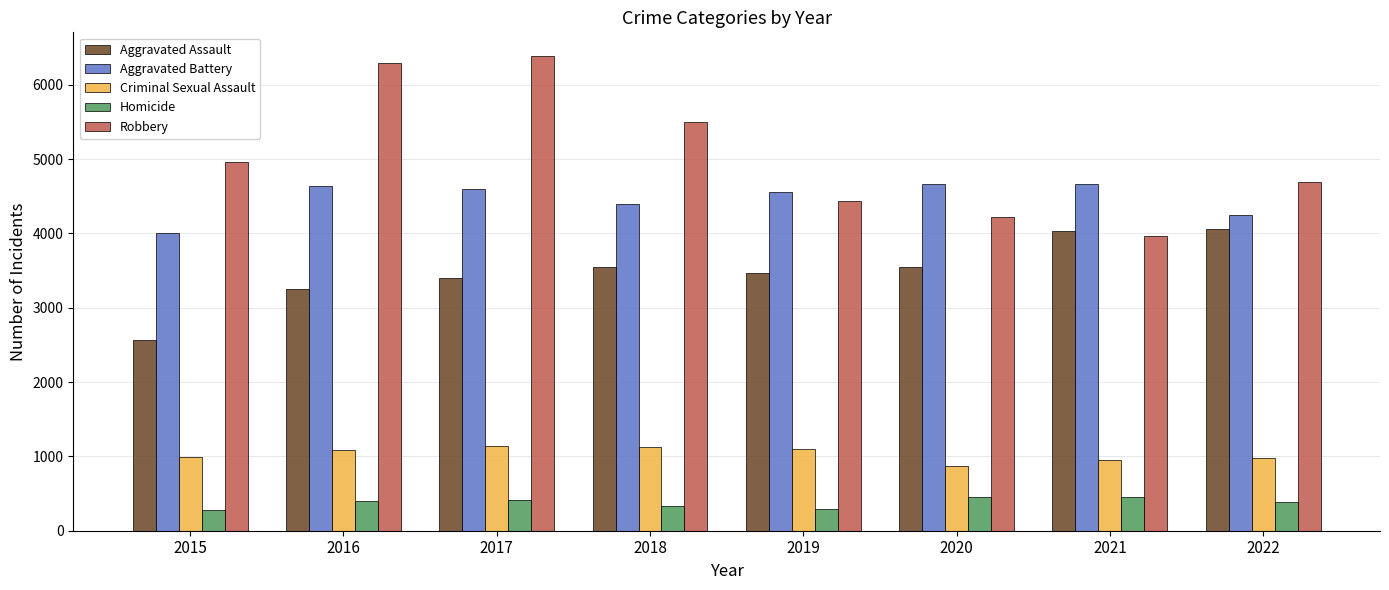

True or false: Criminal Sexual Assault has a value of 1862 at 2016.

False